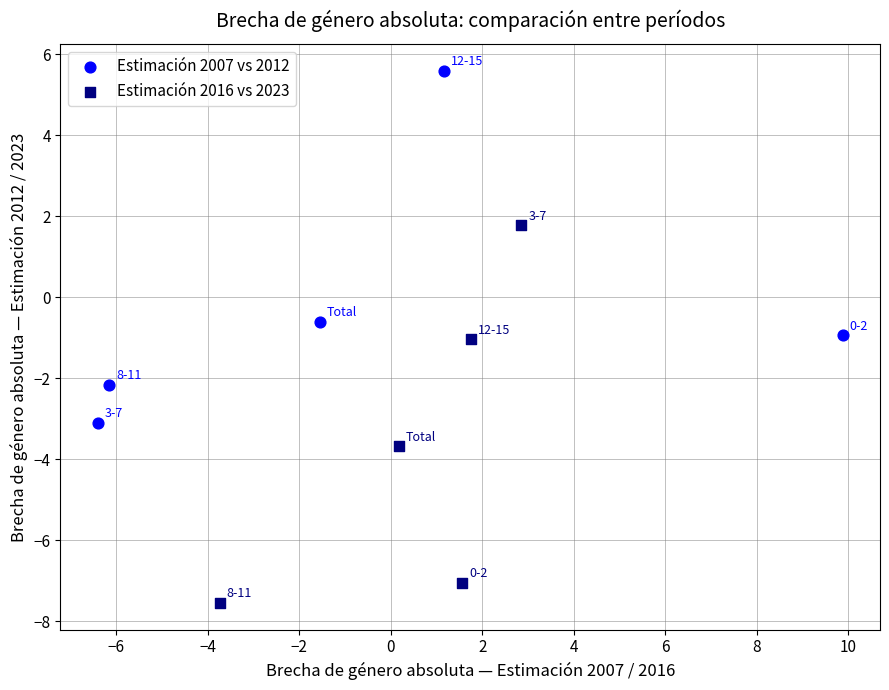

Which series contains the highest Y value?

Estimación 2007 vs 2012